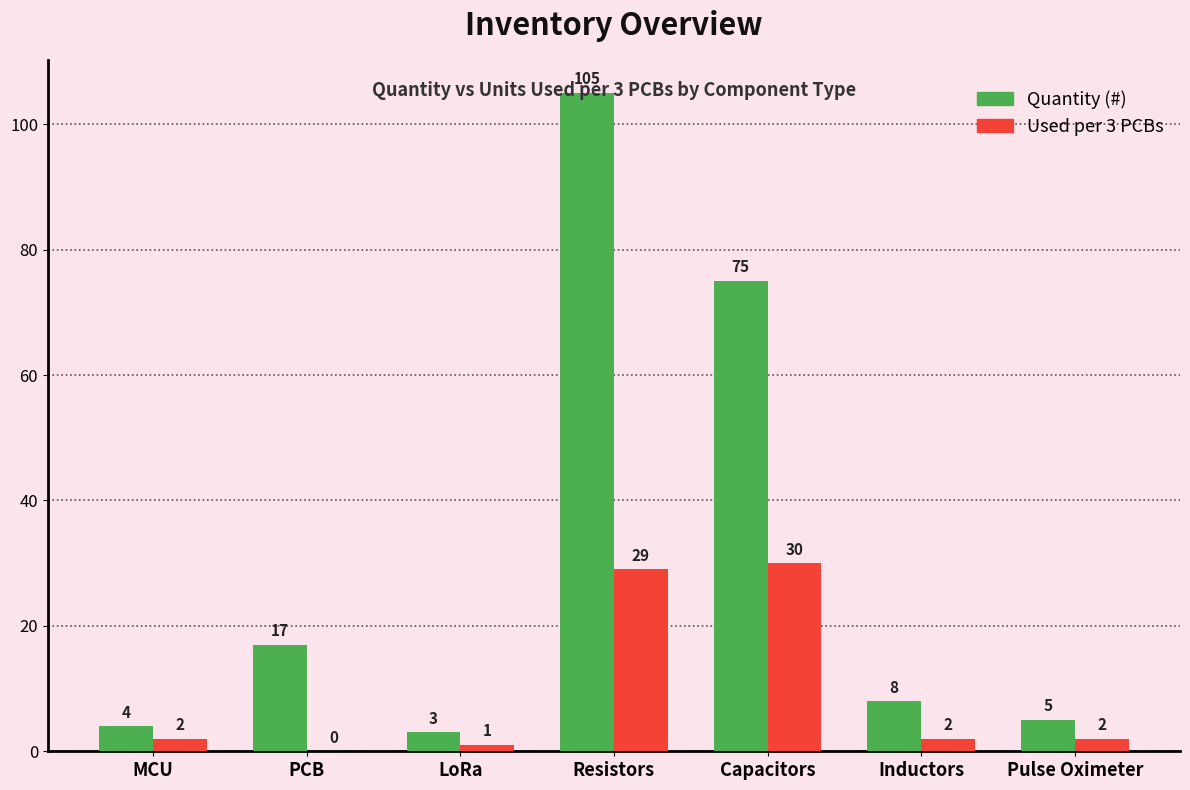

What is the maximum value shown in the chart?

105